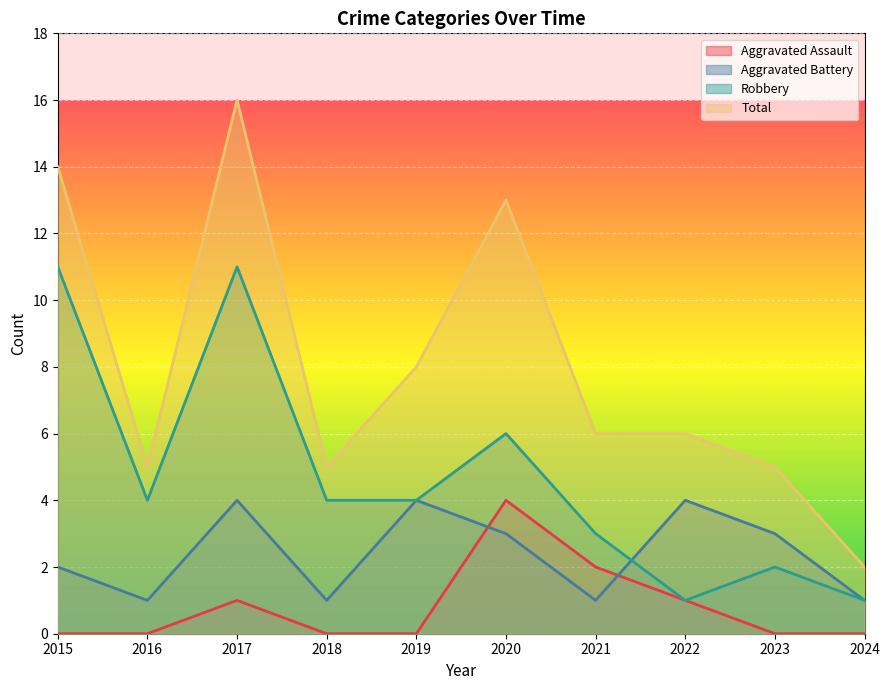

What is the value of the Aggravated Assault point at the 7th from the left?

2